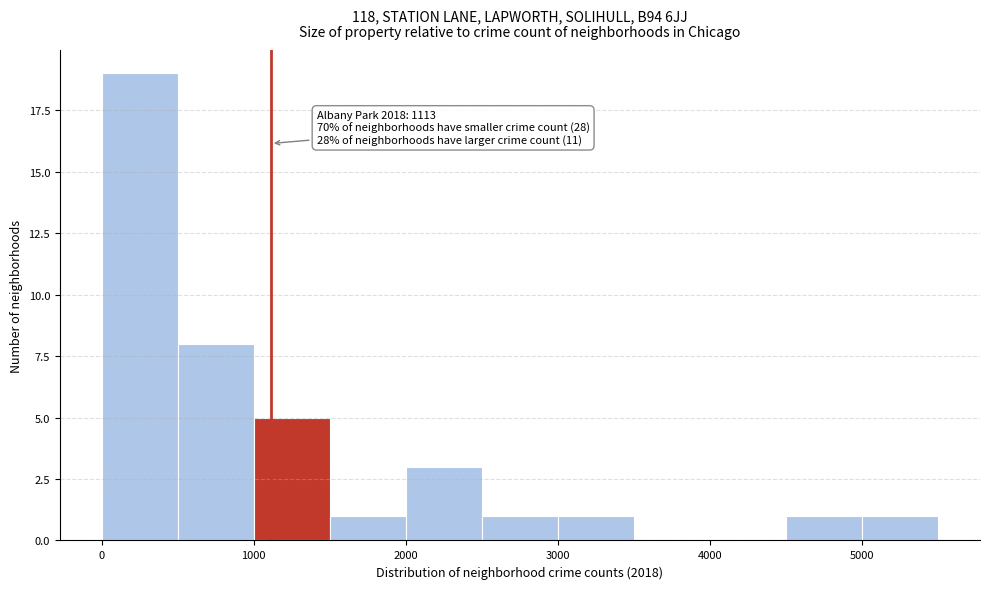

Over which range of the x-axis is the bar tallest?

0 to 500